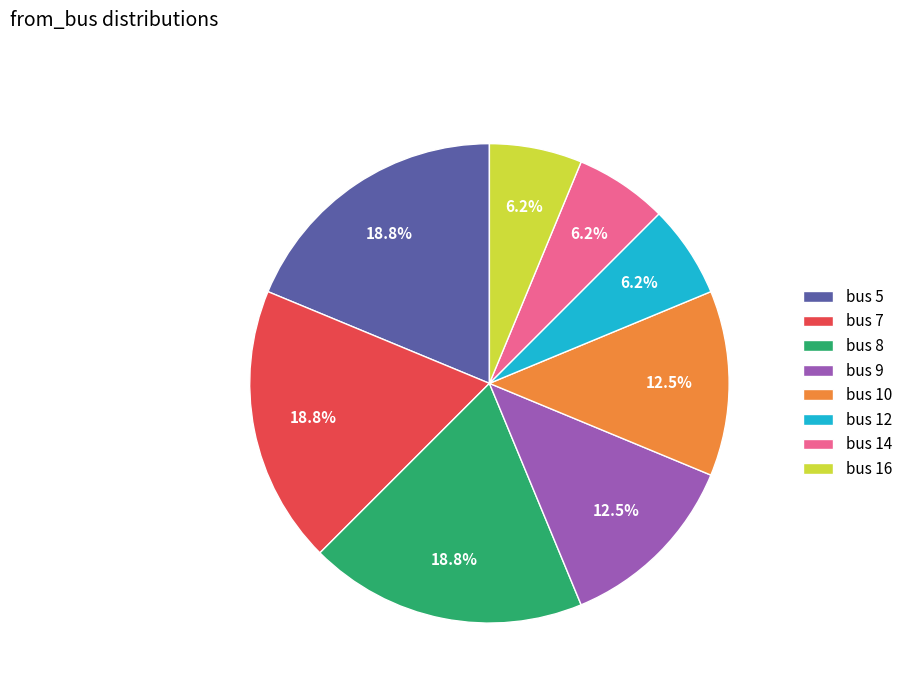

What is the total percentage of bus 12 and bus 7?

25.0%